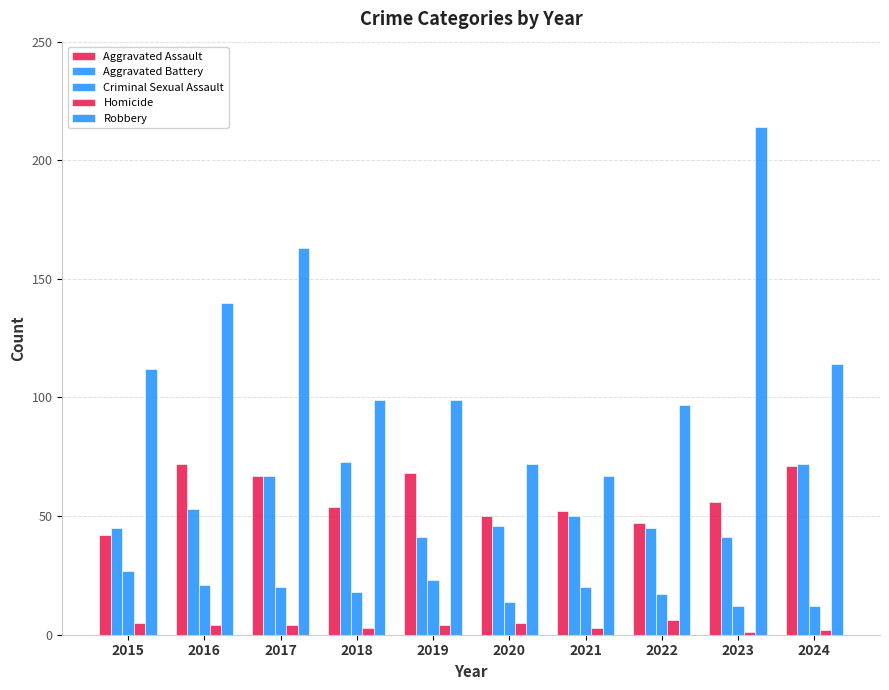

True or false: Robbery has a value of 119 at 2020.

False